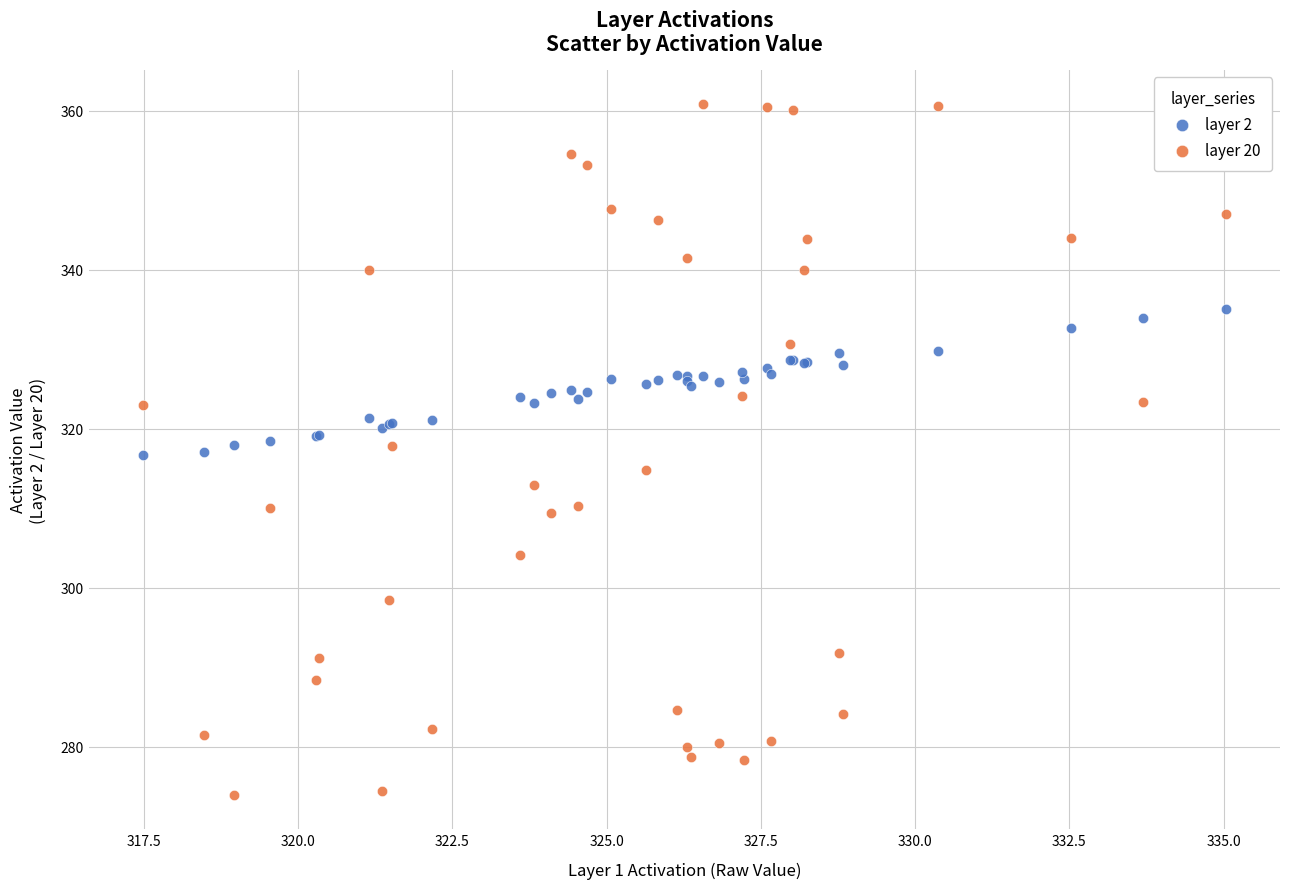

What are all the series names shown in the legend?

layer 2, layer 20